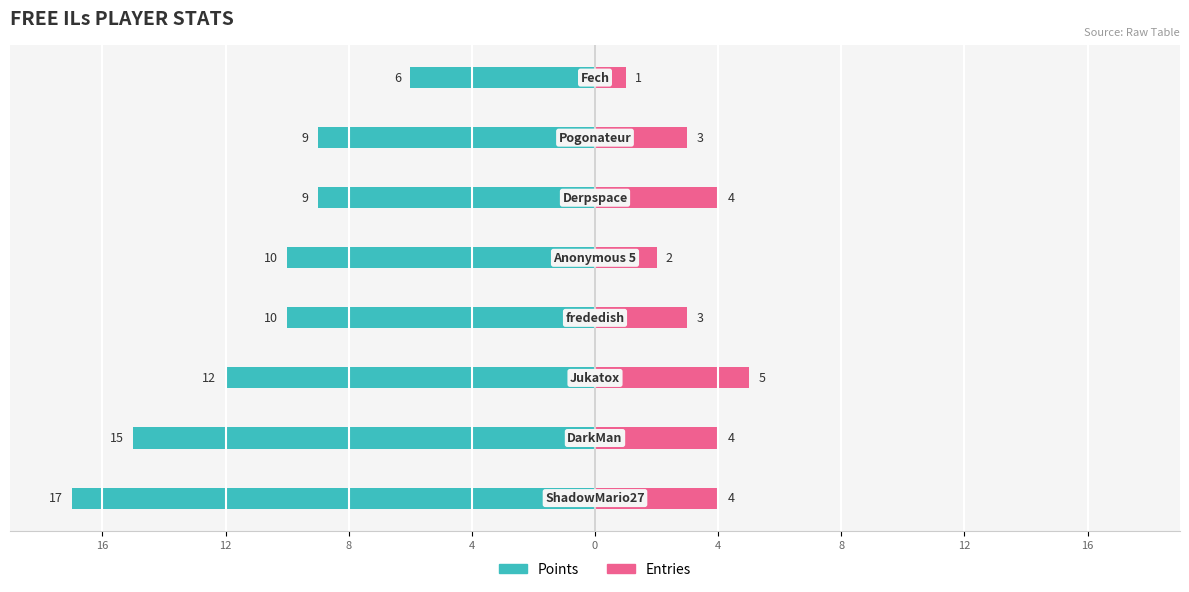

How many series are shown in this chart?

2